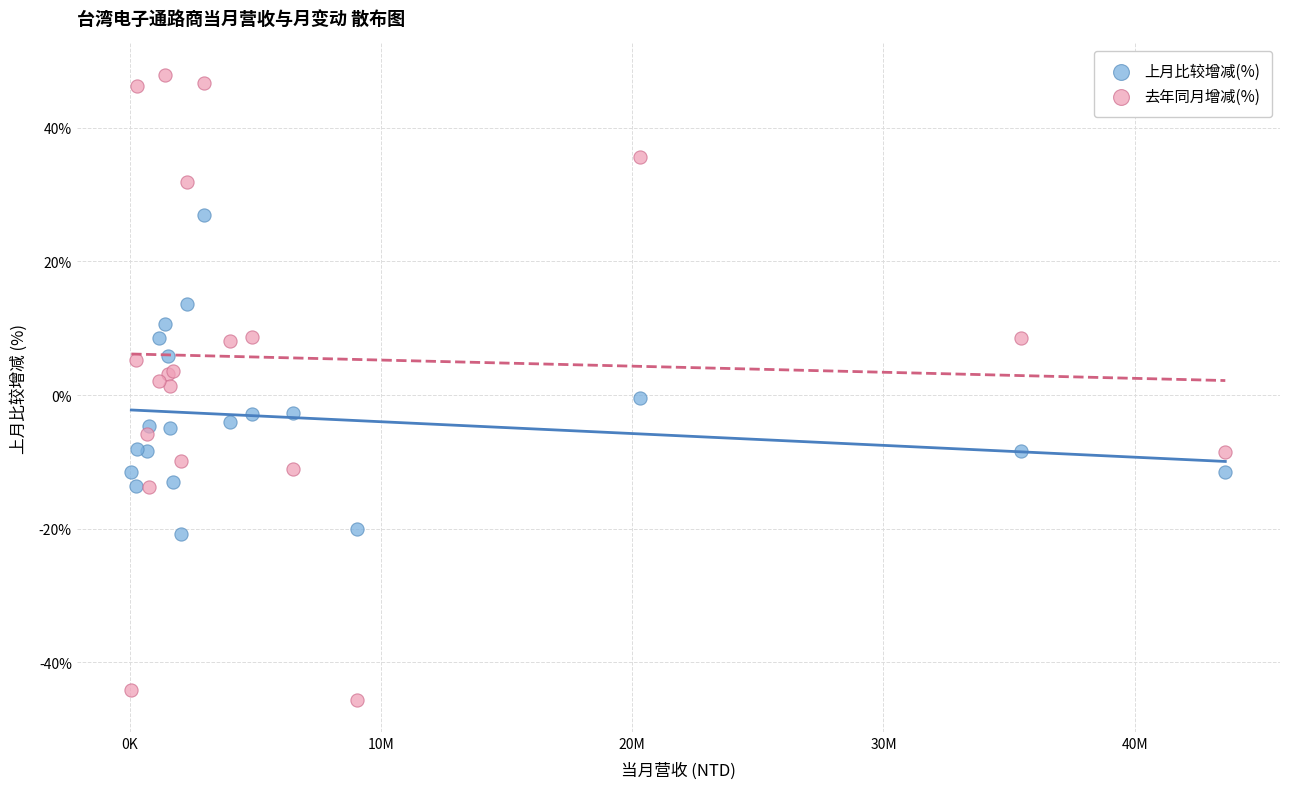

Which series has the widest spread of Y values?

去年同月增减(%)